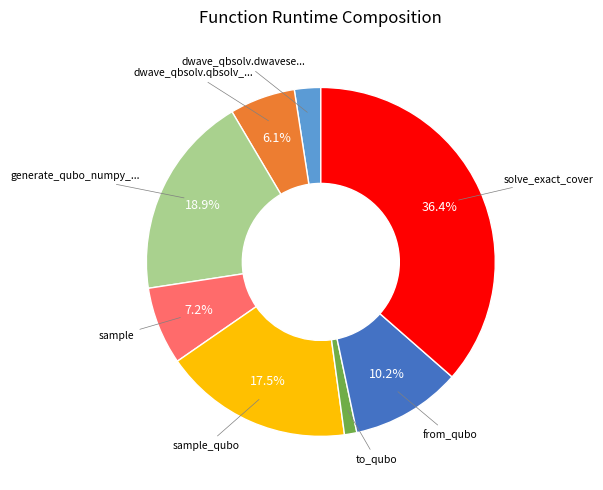

Is there a majority slice in this chart?

No